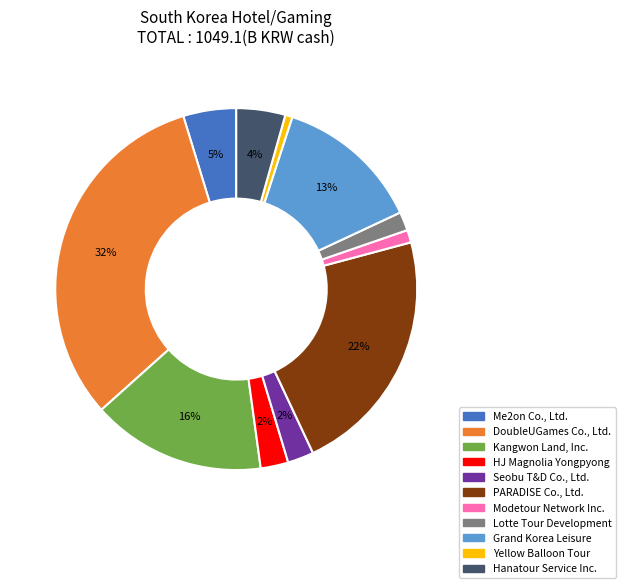

The PARADISE Co., Ltd. slice represents 22% of the pie. True or false?

True